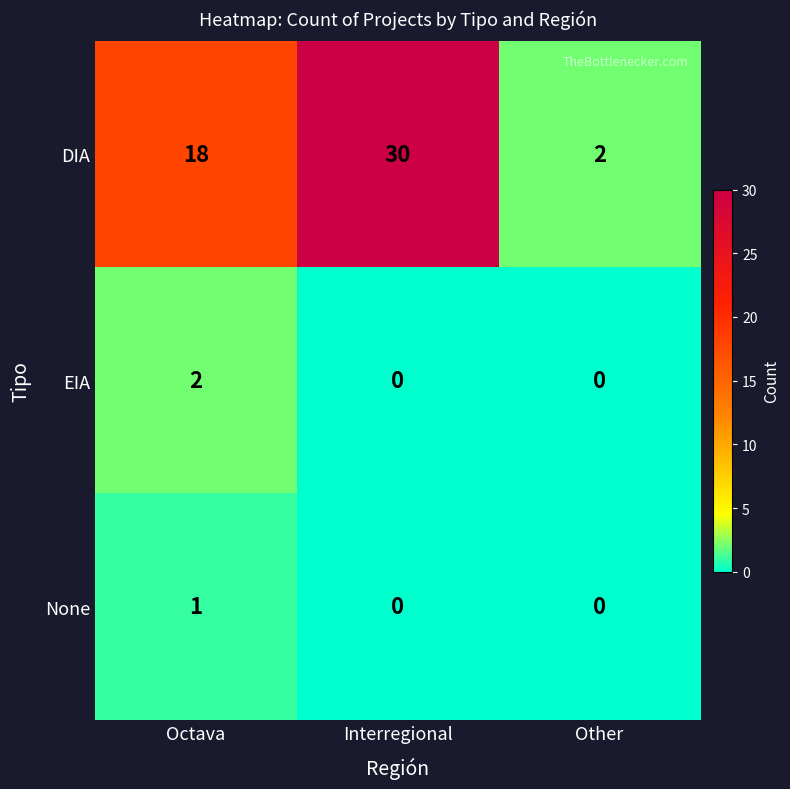

How many EIA values are between 0 and 2?

3